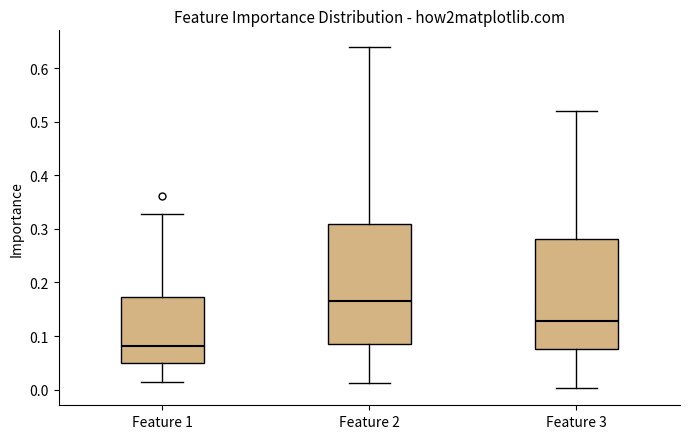

Which box is the tallest, from its lower edge to its upper edge?

Feature 2